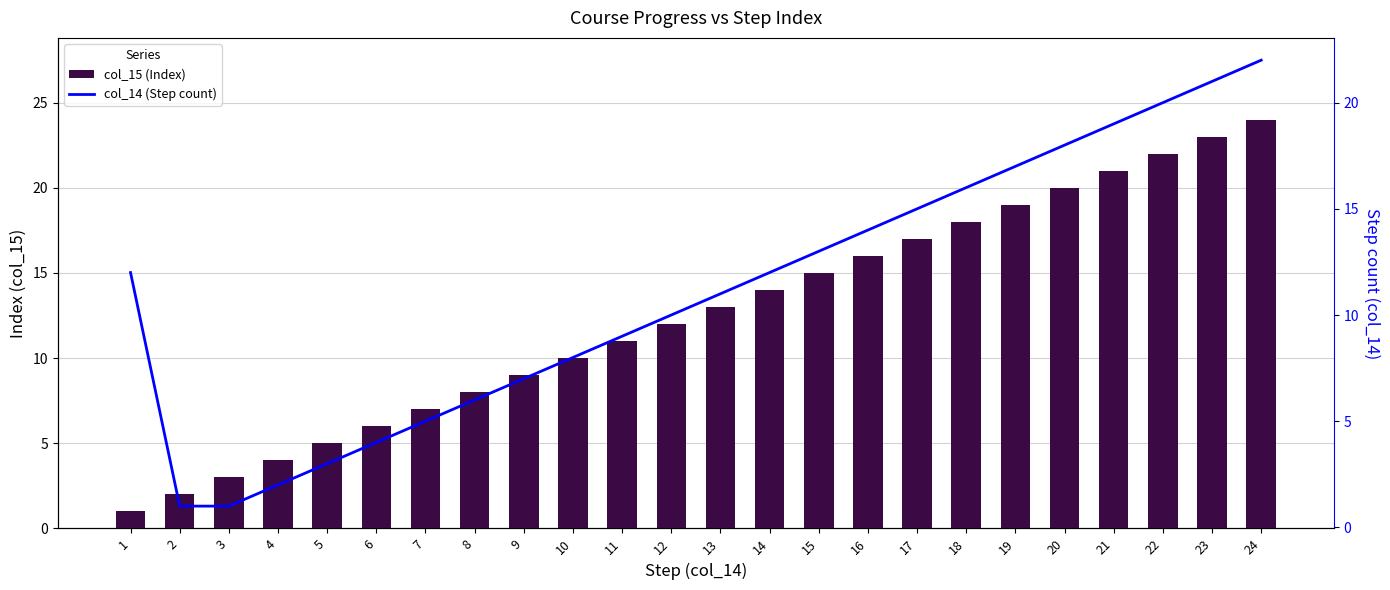

What are all the series names shown in the legend?

col_15 (Index), col_14 (Step count)